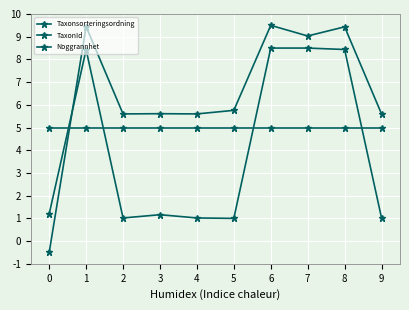

How many series are shown in this chart?

3